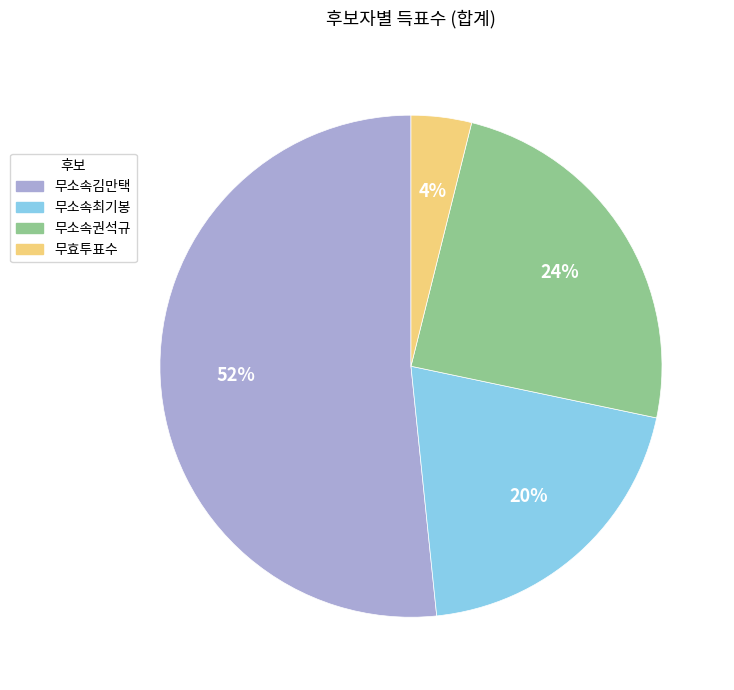

Combined, do 무효투표수 and 무소속권석규 account for over 50%?

No